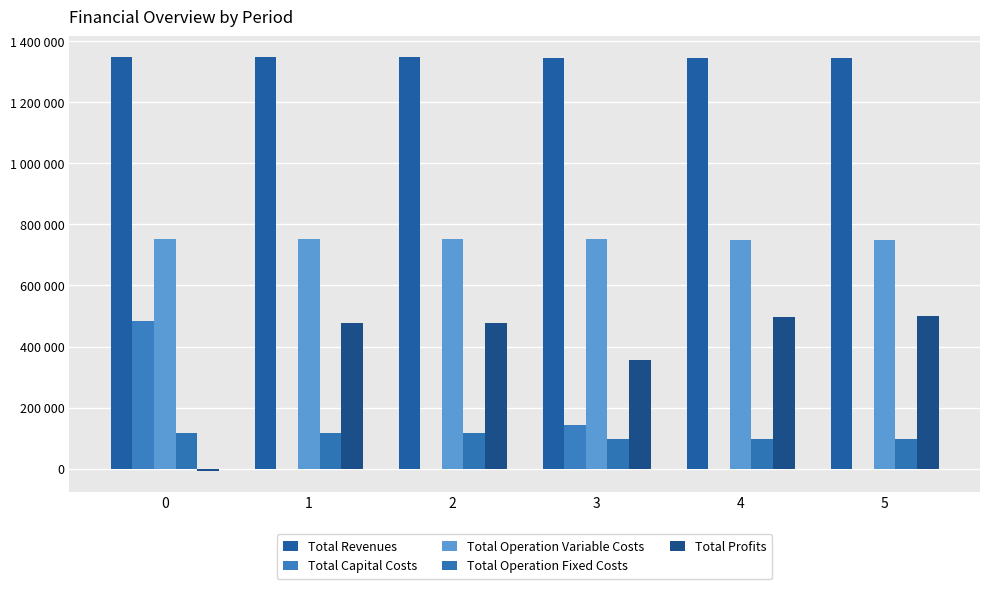

Which series has the widest spread of values?

Total Profits